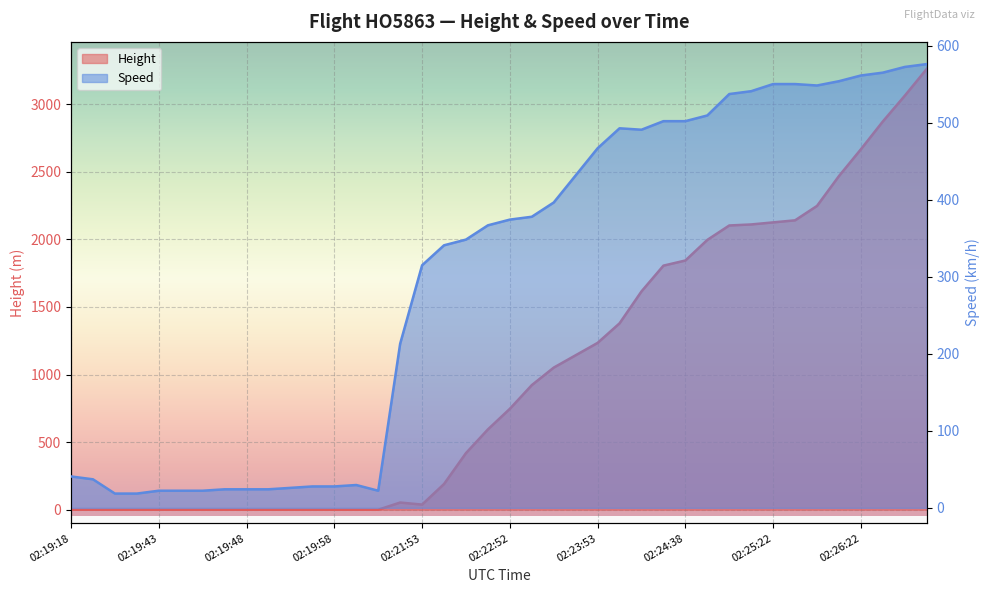

What is the lowest value of the Speed series?

18.5